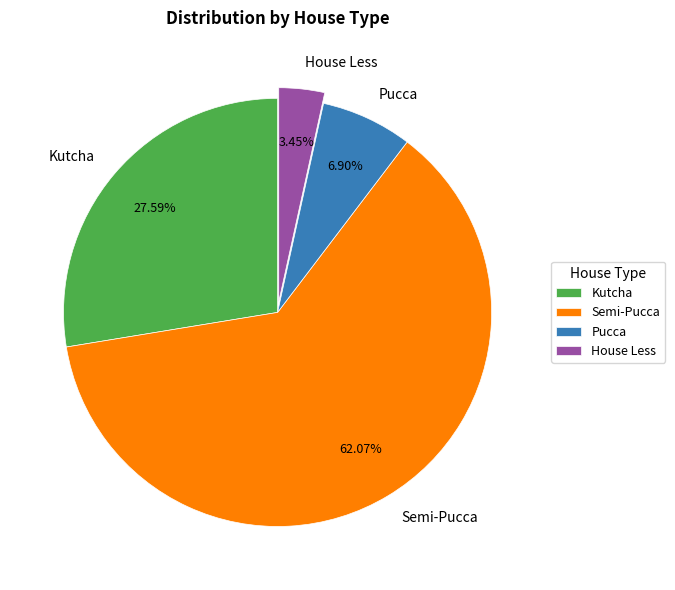

Combined, do Kutcha and House Less account for over 50%?

No